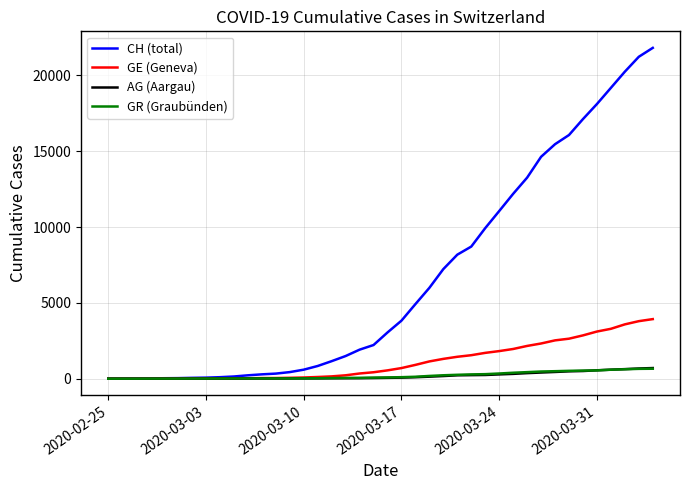

Does the chart display data point markers on the line(s)?

No